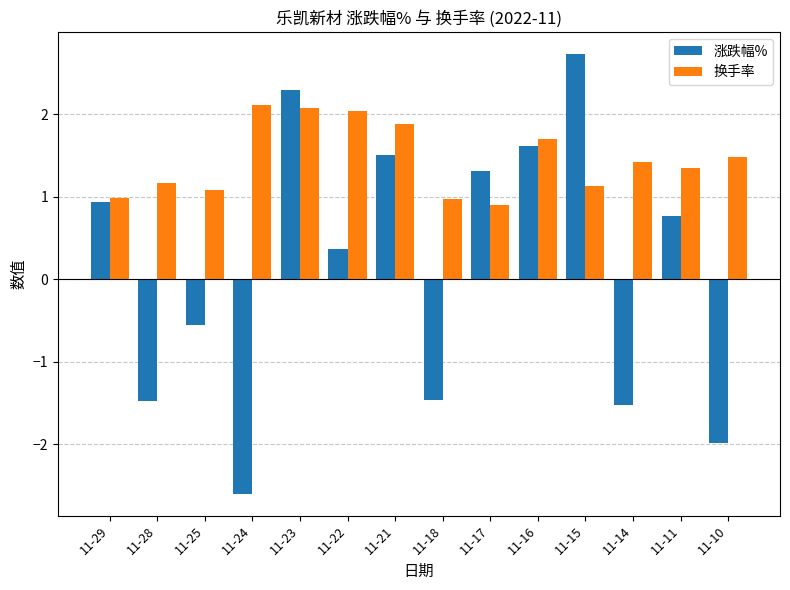

Read the 换手率 value at 11-10.

1.5